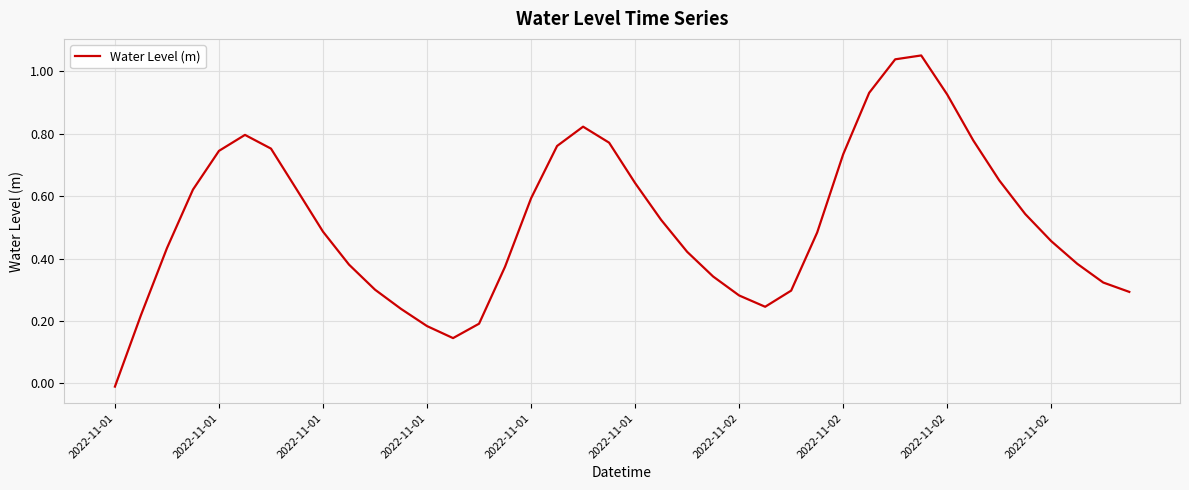

What is the difference between the maximum and minimum values?

1.1